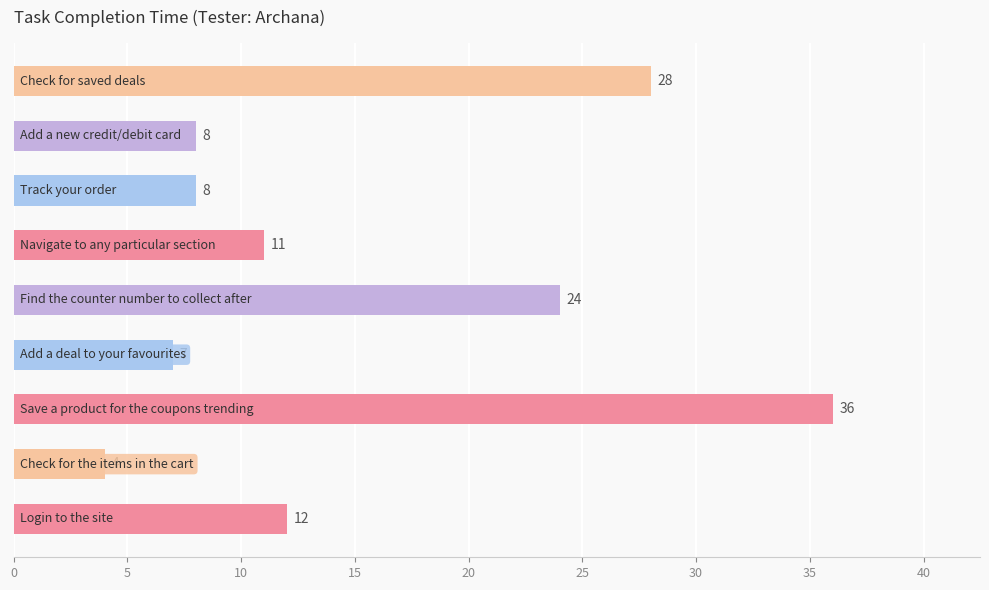

What is the sum of all values?

138